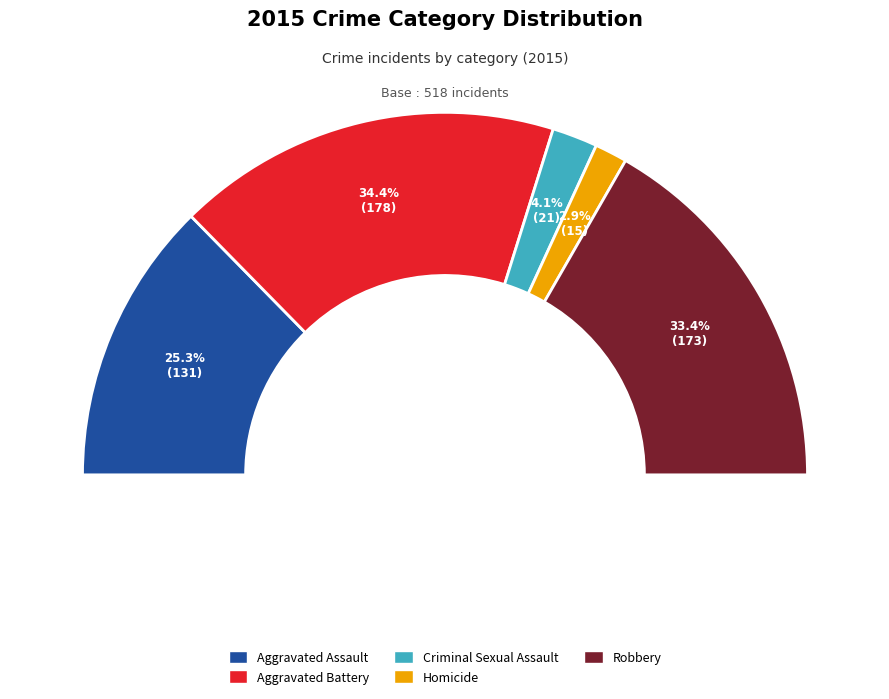

Is there any slice that represents more than half of the pie?

No